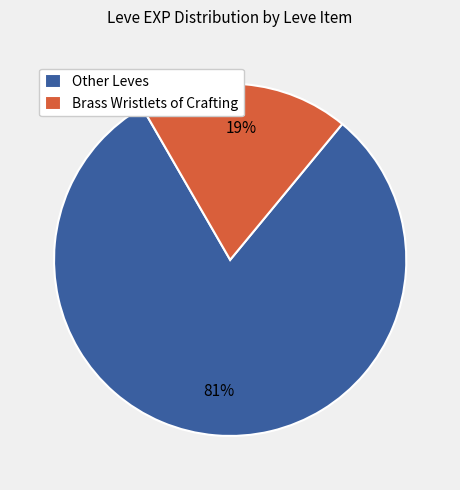

Between Other Leves and Brass Wristlets of Crafting, which is larger?

Other Leves